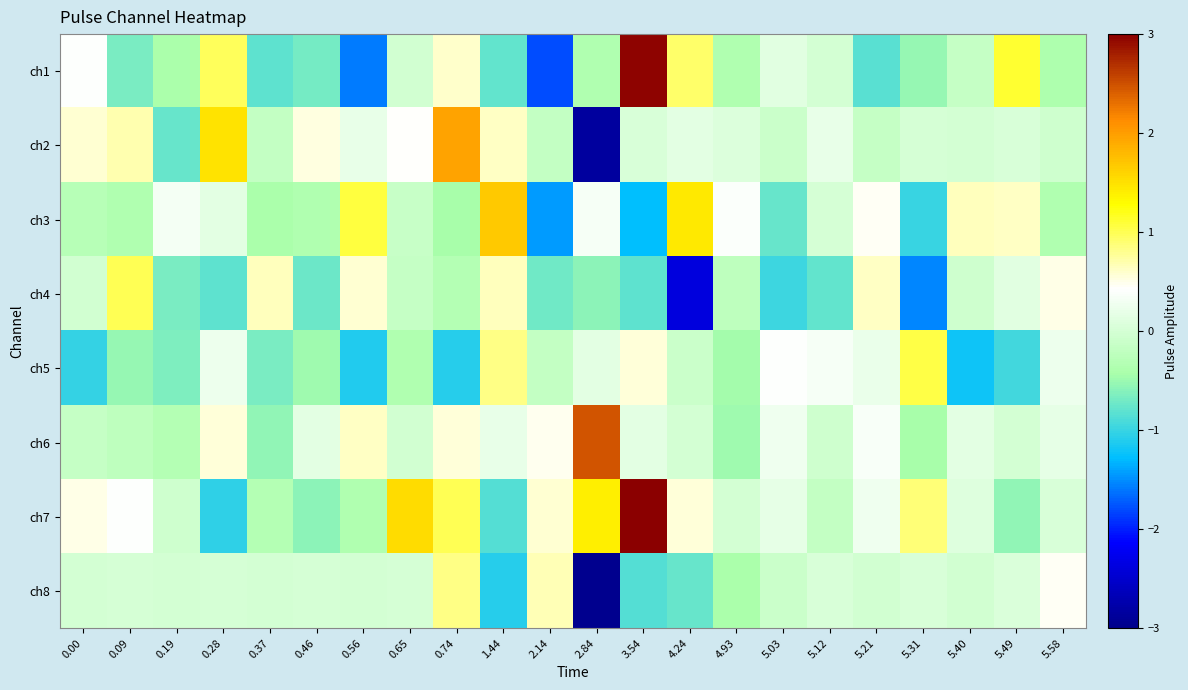

Which has a higher value, 4.24 or 5.12?

4.24